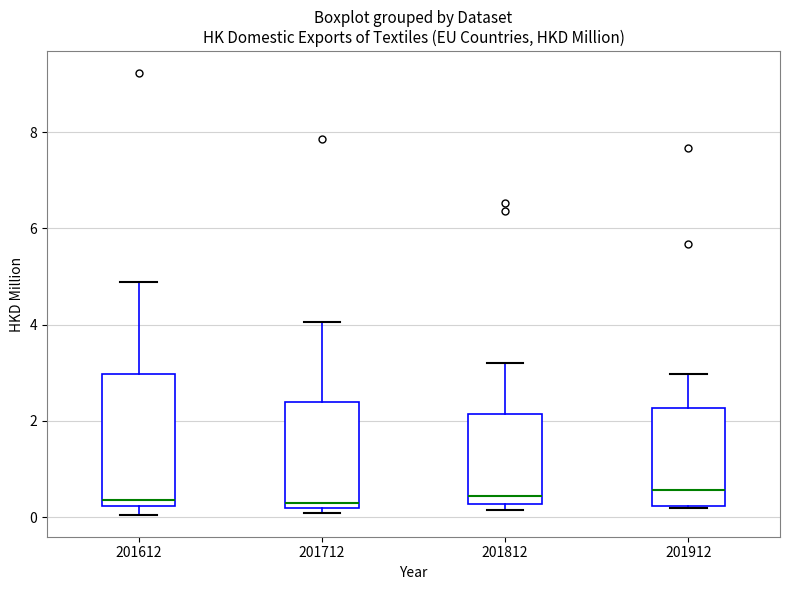

Comparing the boxes themselves (not the whiskers), which one is the tallest?

201612